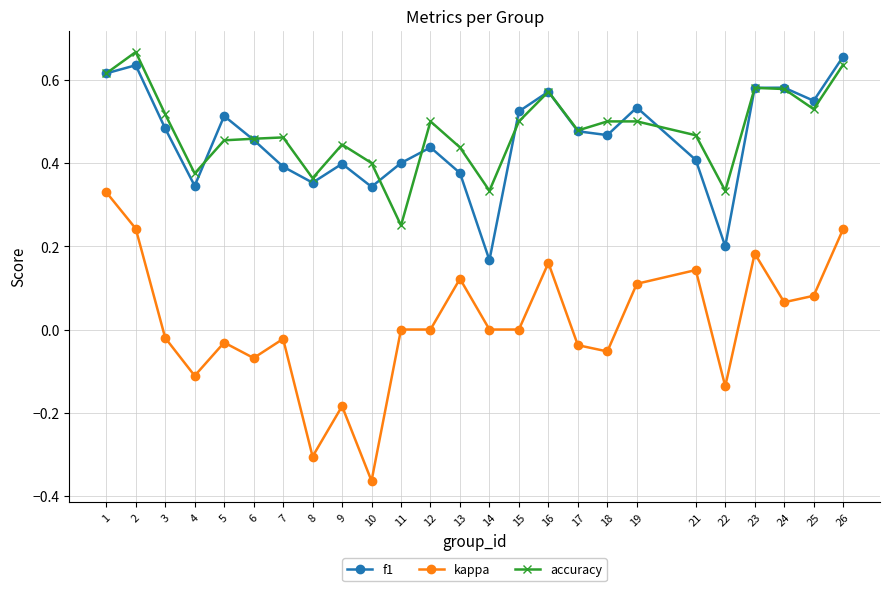

Between 3 and 16, which series saw the biggest shift?

kappa